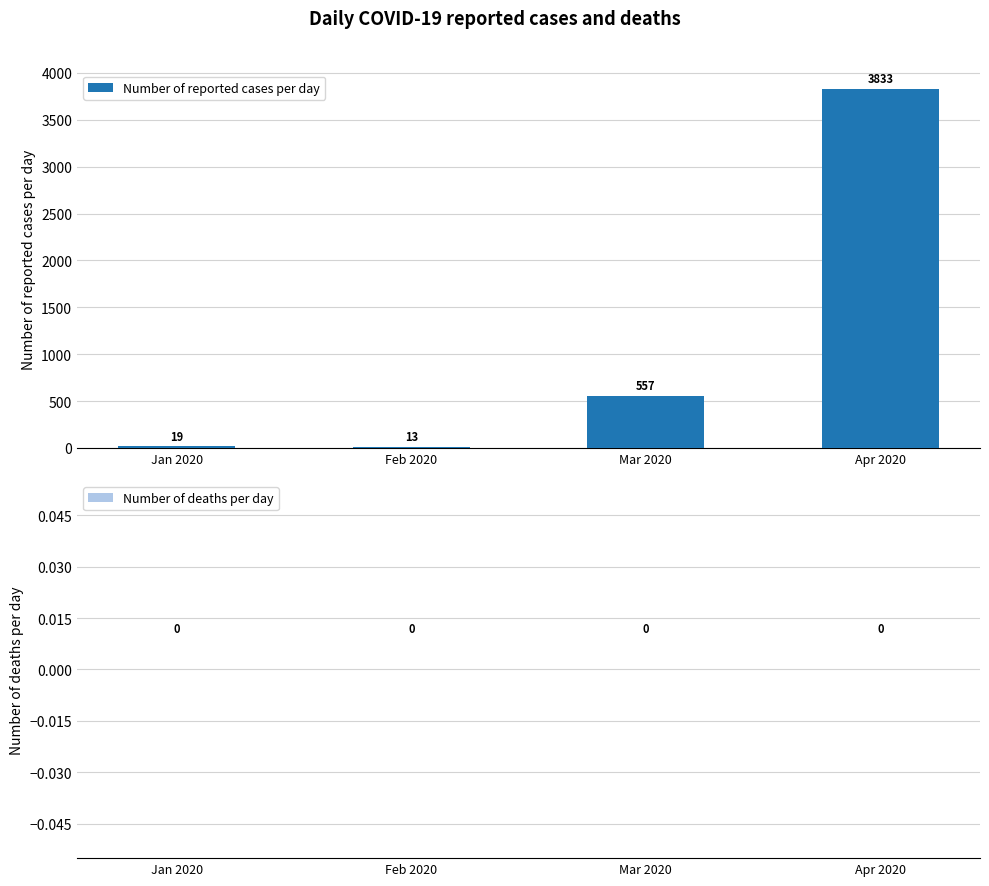

Which has a higher value, Apr 2020 or Jan 2020?

Apr 2020